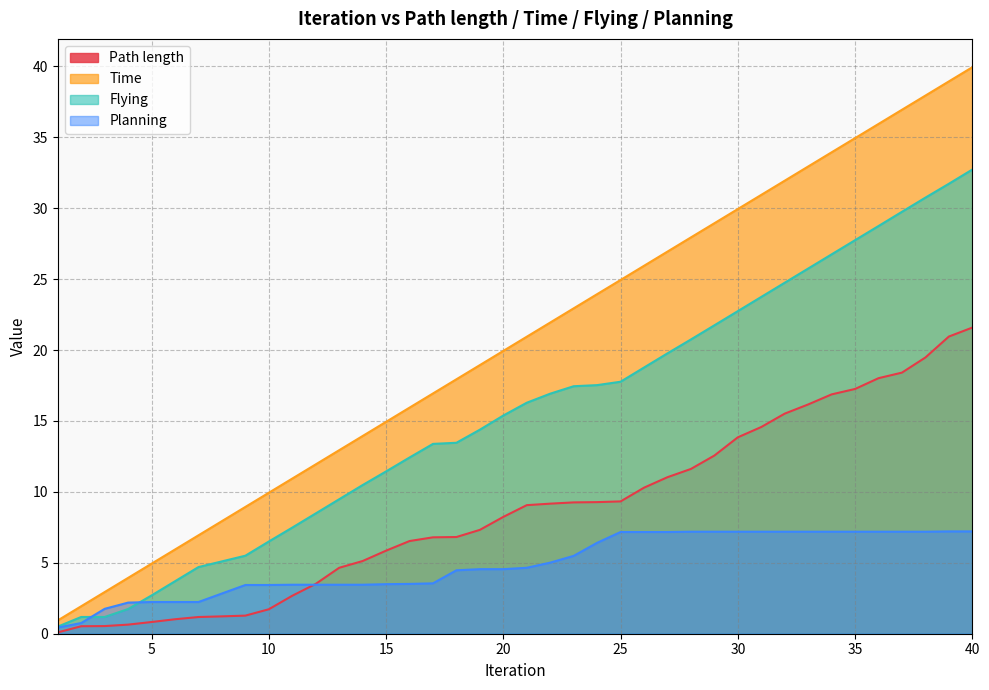

At which label does Path length first exceed 9?

21